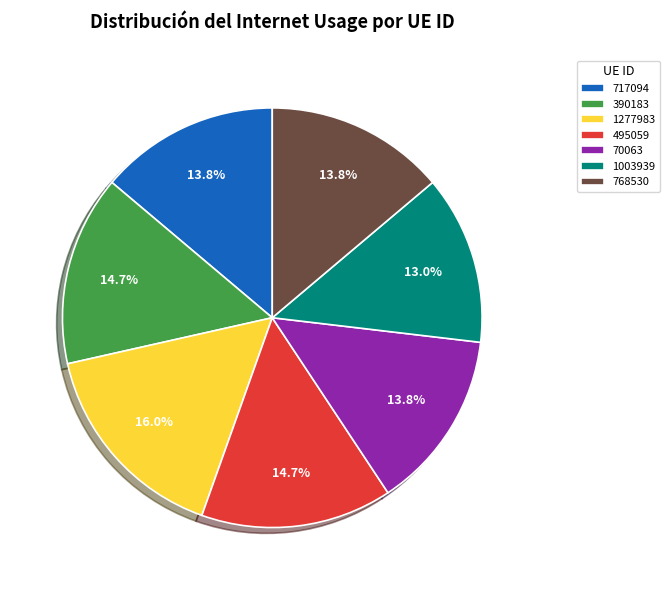

What percentage is NOT represented by 70063?

86.2%